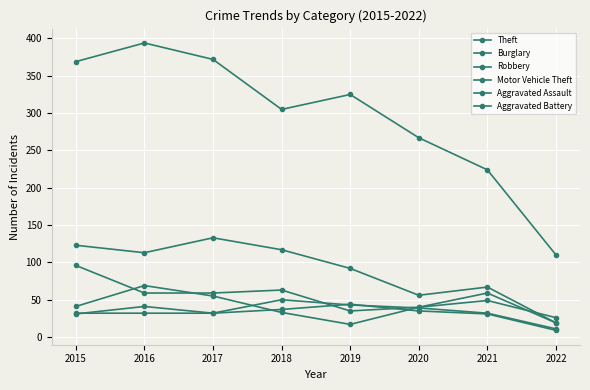

Which series has the largest total across all categories?

Theft